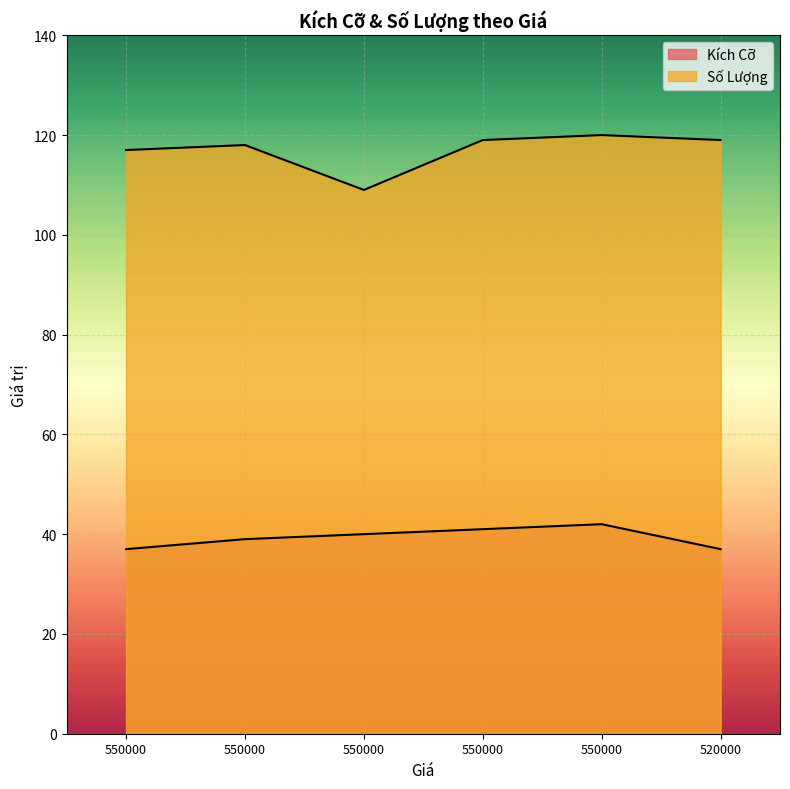

What is the total value across all series at 550000.0?

154